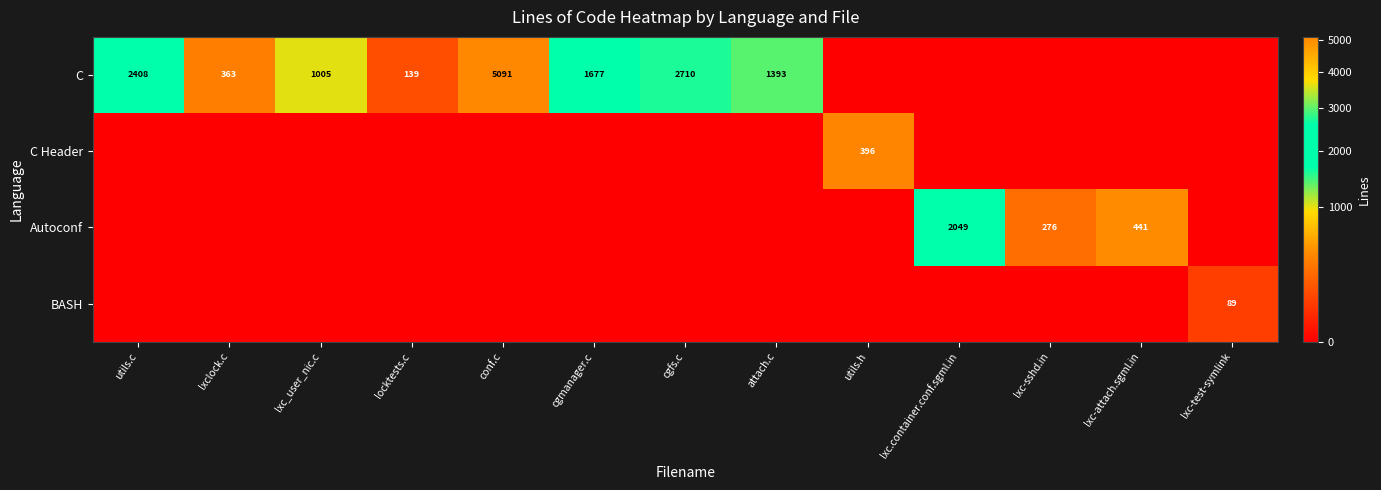

The C series shows 2710 at cgfs.c. True or false?

True